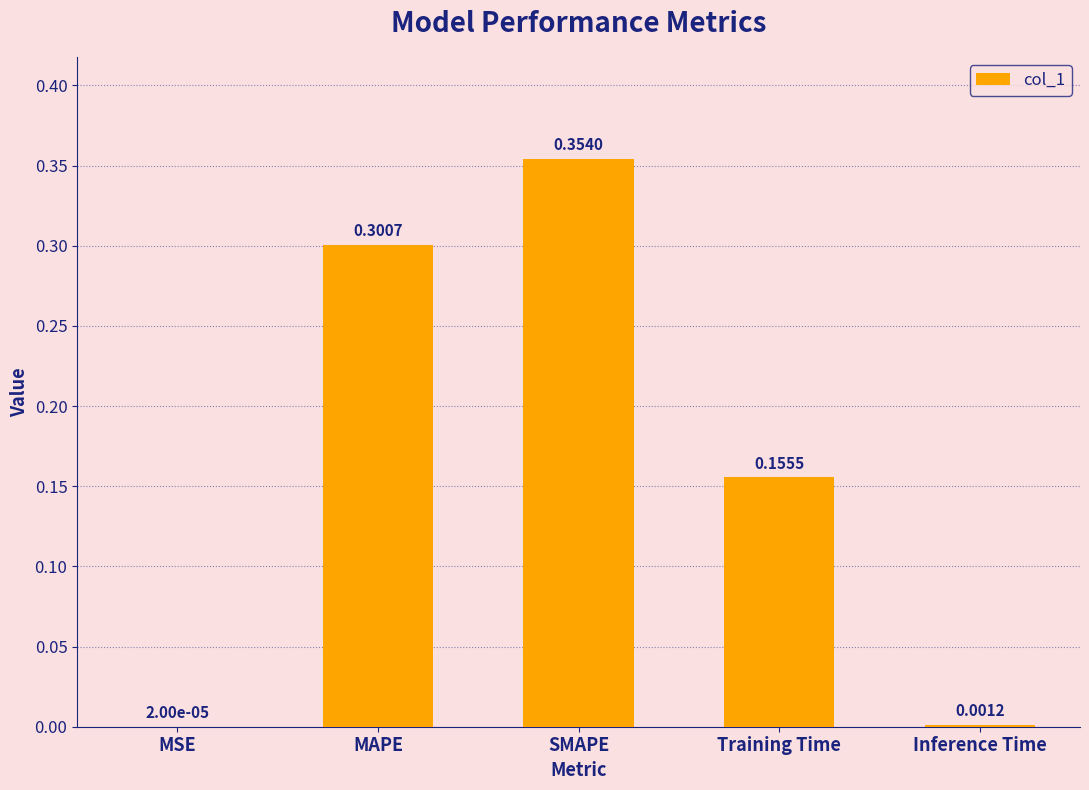

At which category does the chart reach its peak across all series?

SMAPE